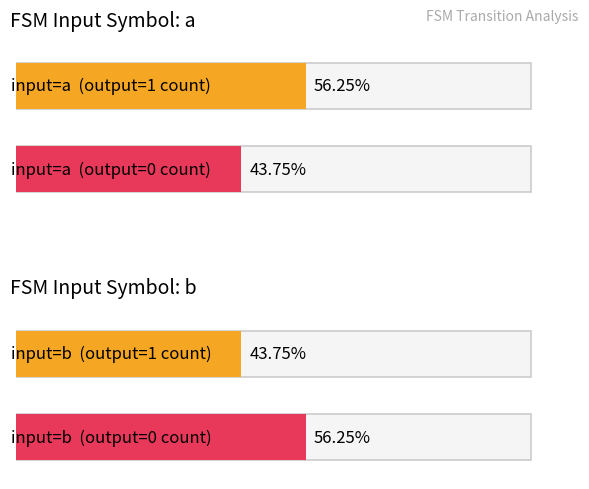

What is the total value across all series at input=a?

32